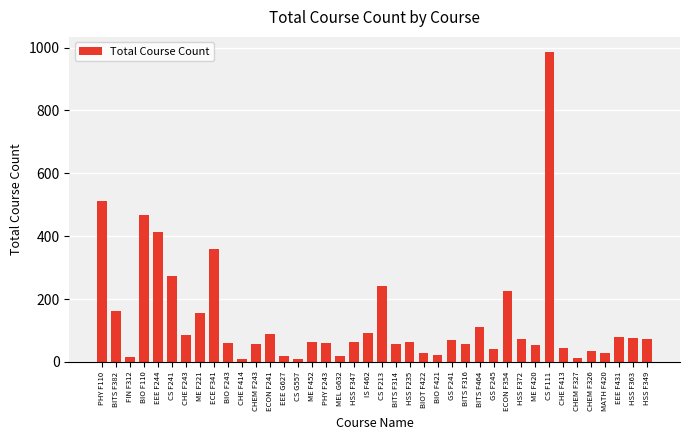

What is the sum of all values?

5361